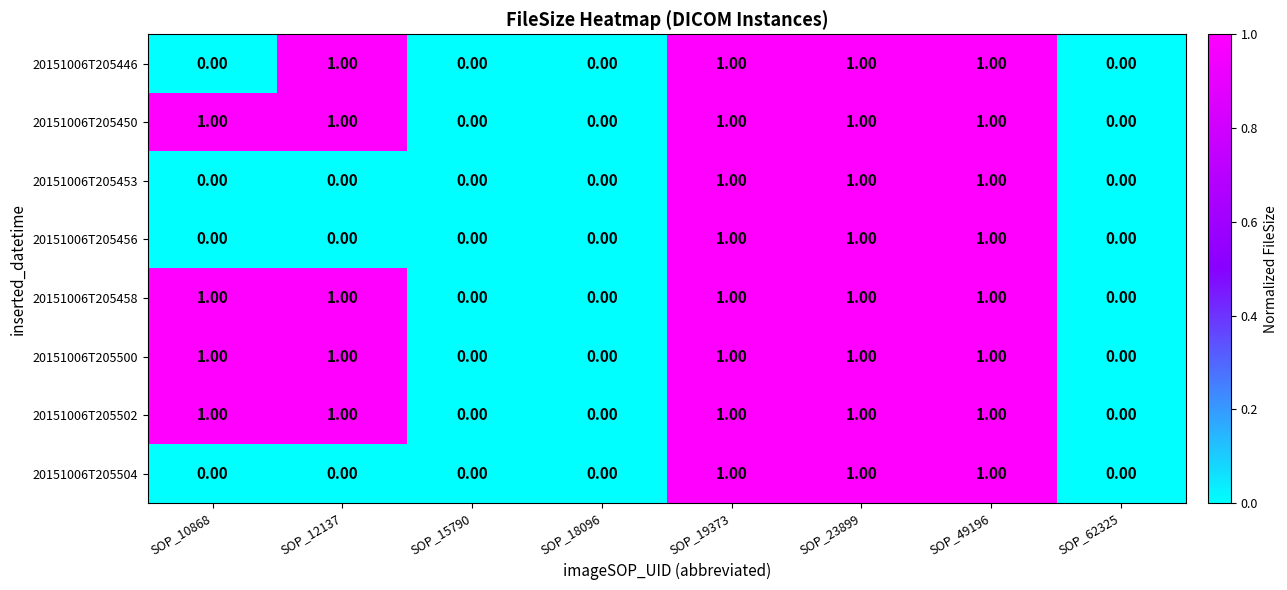

Is the value of 20151006T205504 at SOP_12137 greater than the value of 20151006T205450 at SOP_49196?

No